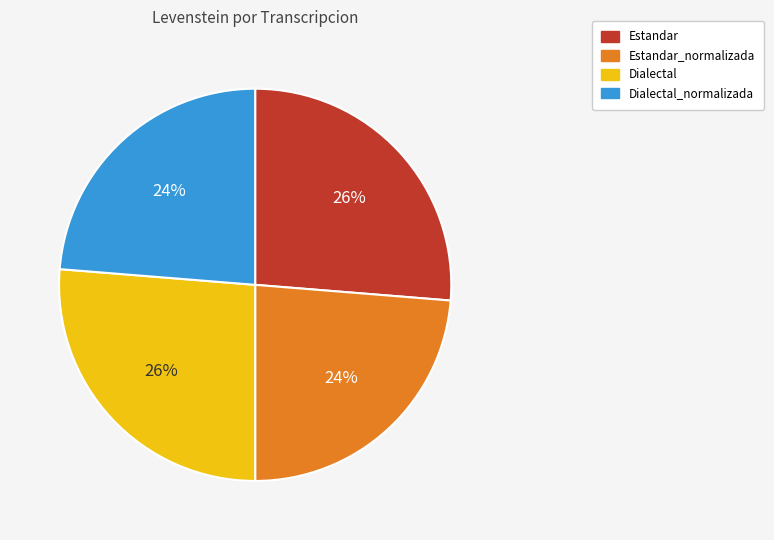

How many segments does this pie chart have?

4